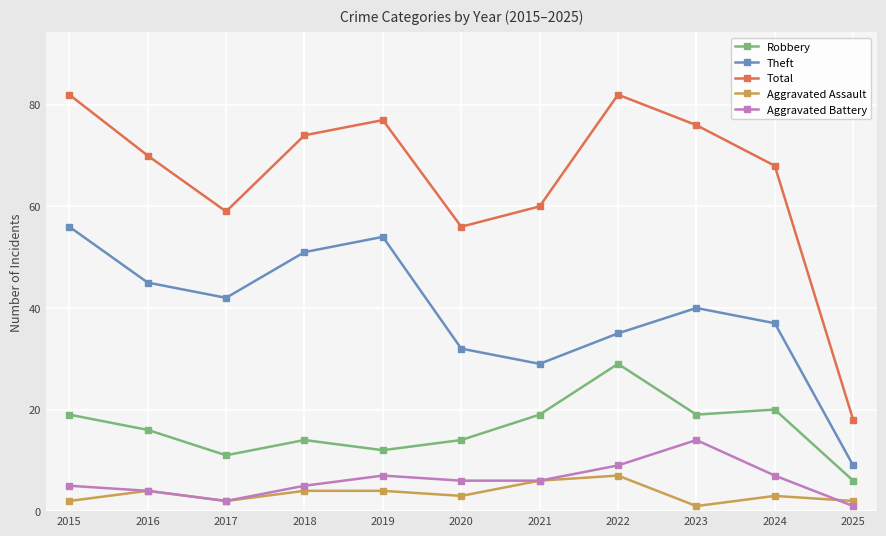

The value of Aggravated Assault at 2015 is 2. True or false?

True